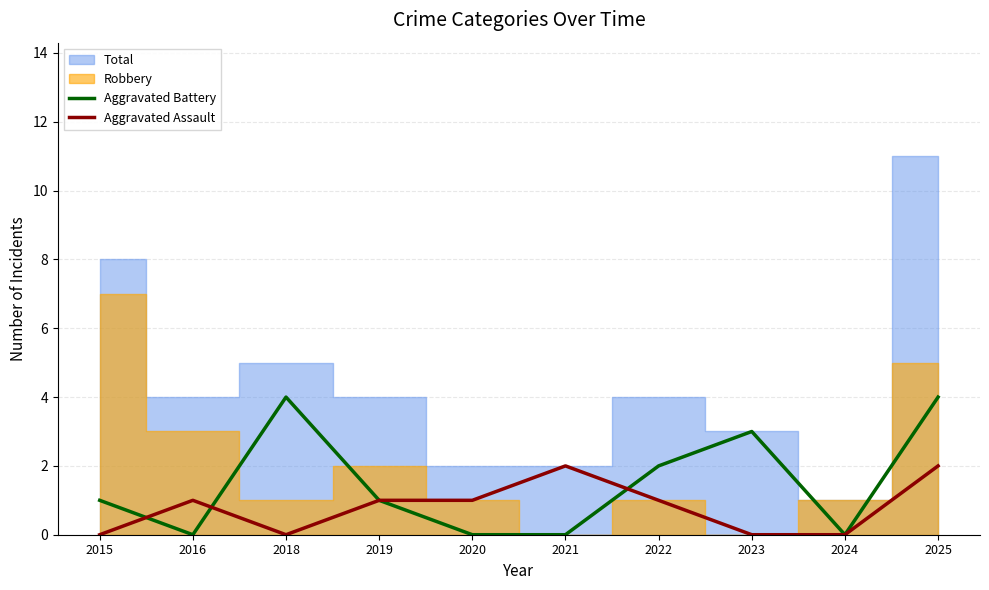

Count the number of categories in the chart.

10